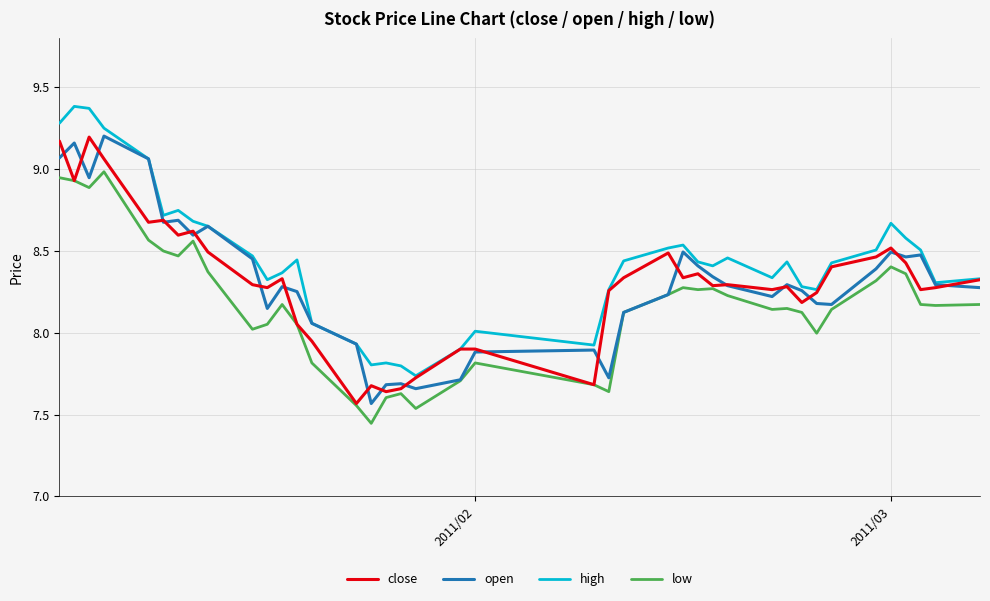

True or false: low and high cross at least once.

False